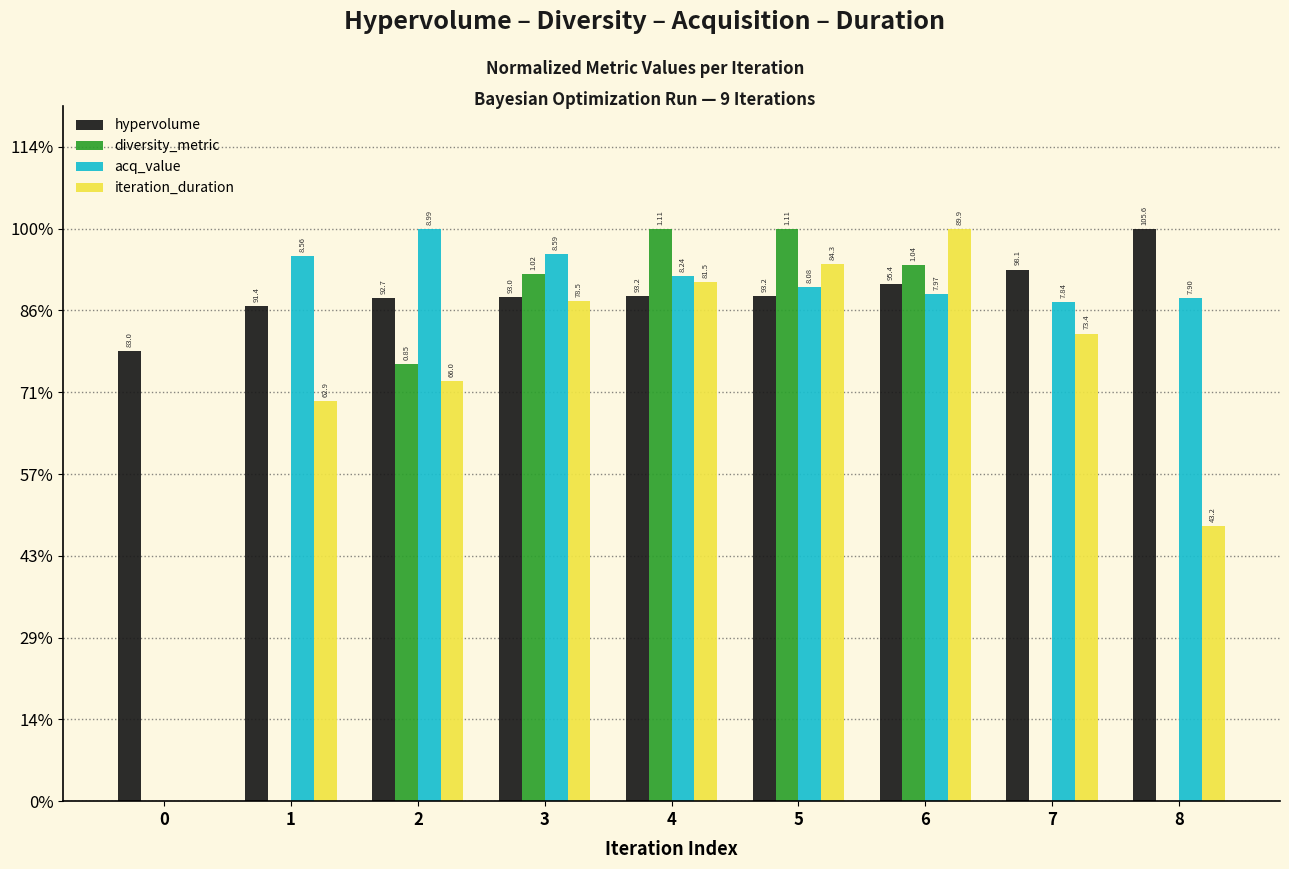

At which category is the sum across all series the highest?

6